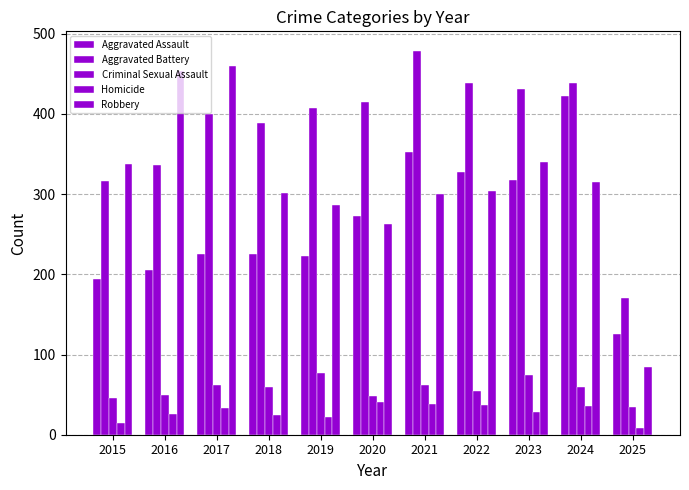

How many data points does each series have?

11